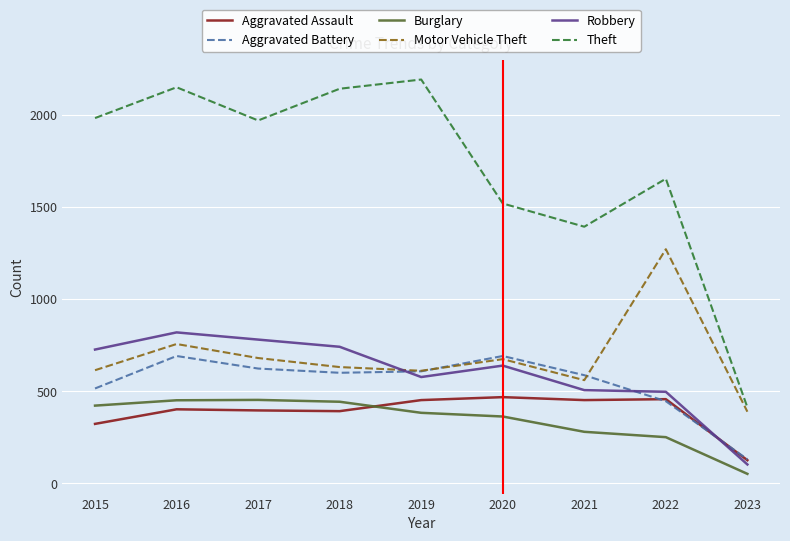

What value does the Robbery series have at 2023?

103